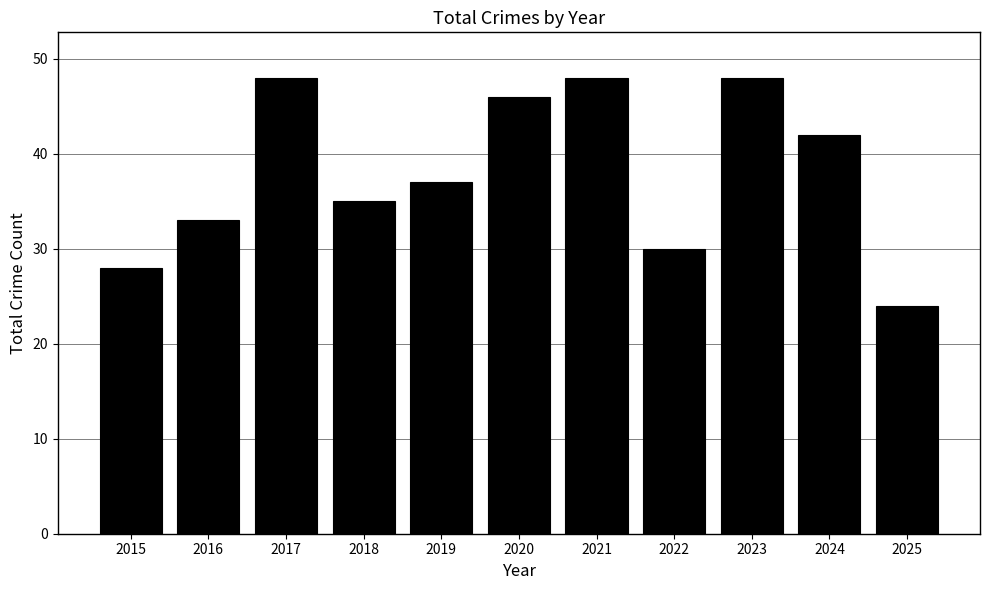

The value at 2017 is 48. True or false?

True